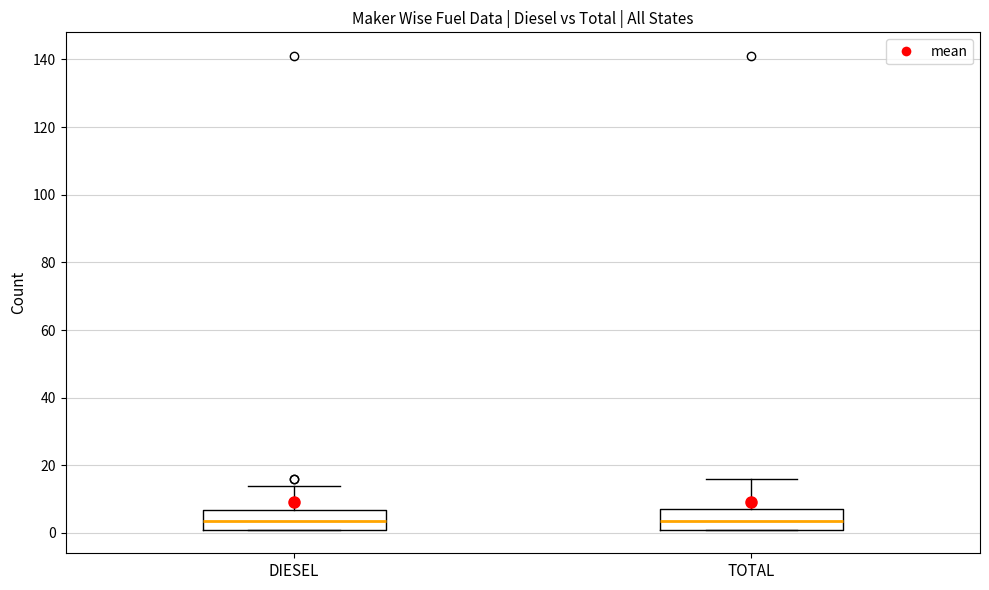

Reading left to right, transcribe this box plot: for each box, give where its median line is, the range the box spans, and where its two whiskers end, as read against the y-axis. The values are not printed on the chart, so give them approximately, as read against the axis.

DIESEL: median 4, box 2 to 6, whiskers 2 to 14
TOTAL: median 4, box 2 to 8, whiskers 2 to 16